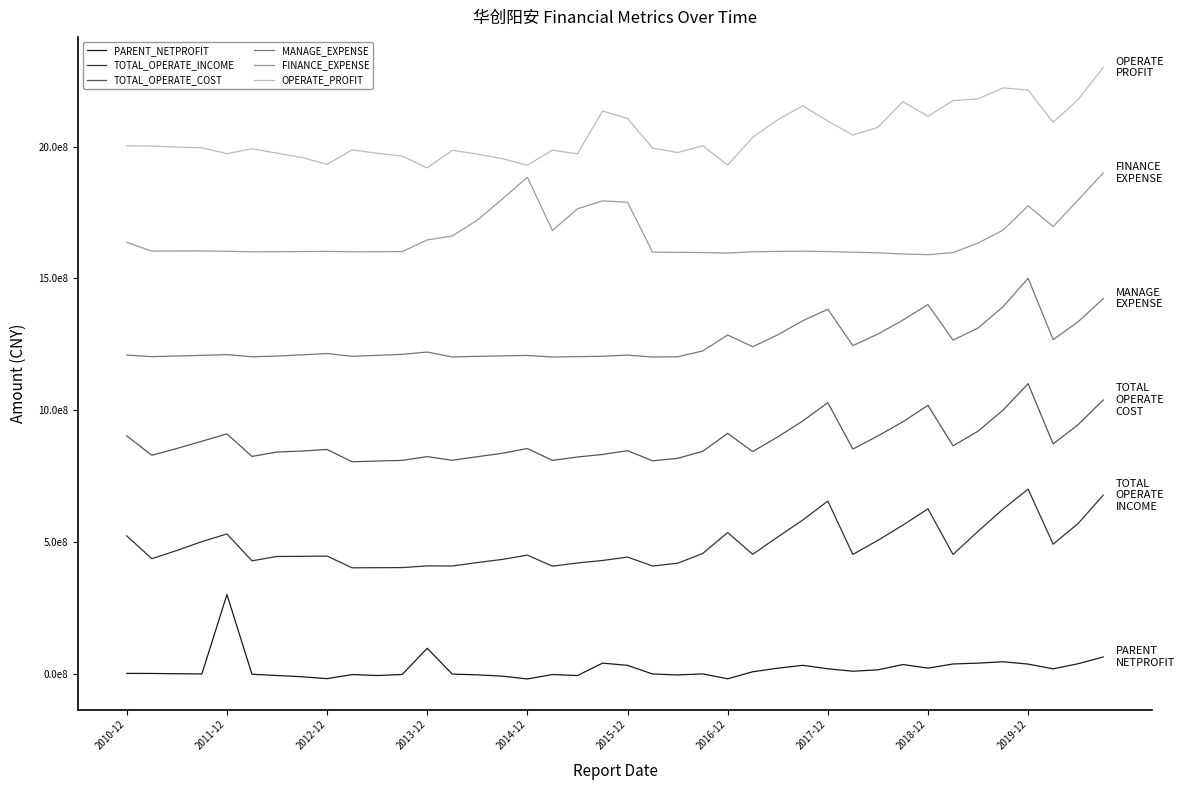

What is the average value of the FINANCE_EXPENSE series?

1656327735.4